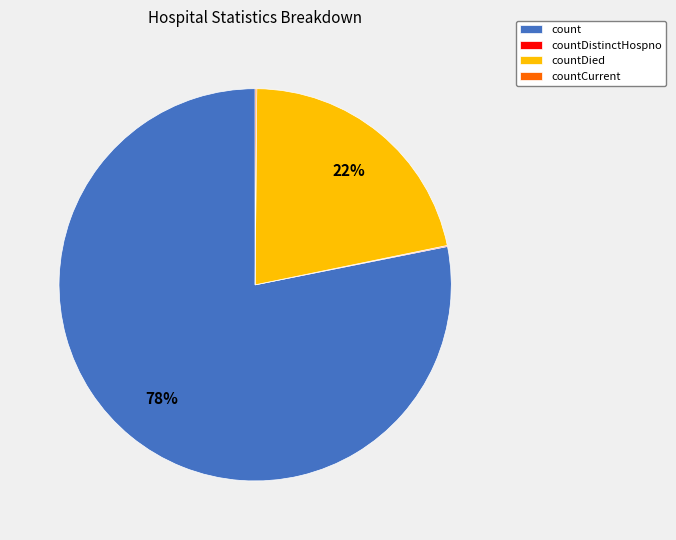

Which has a higher value, countDied or count?

count